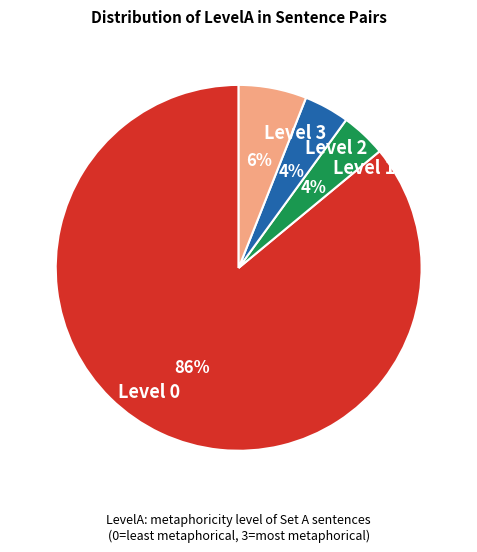

To the nearest percent, what is the difference between the largest and smallest slice percentages?

82%